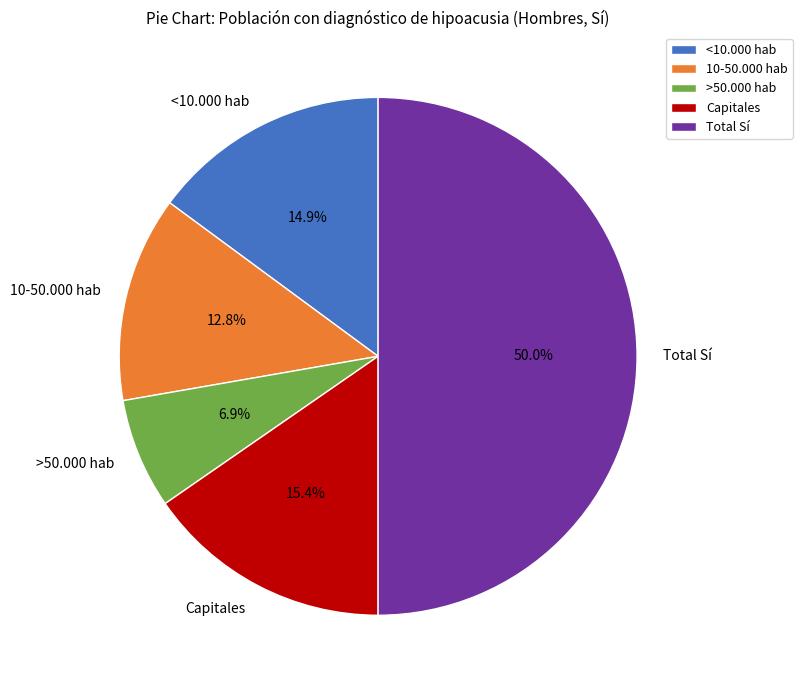

To the nearest percent, what percentage of the pie is Capitales?

15%